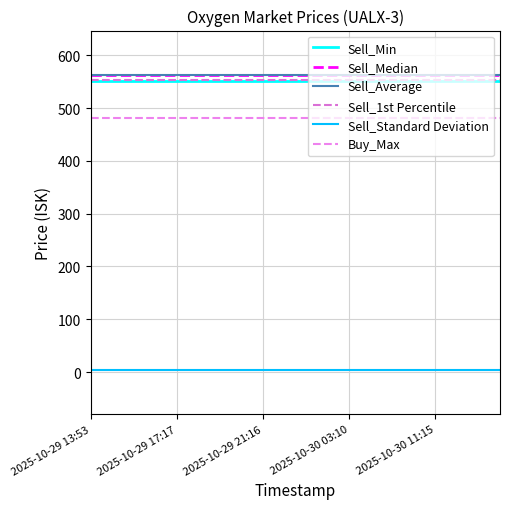

Is this an area chart (filled region under the line)?

No